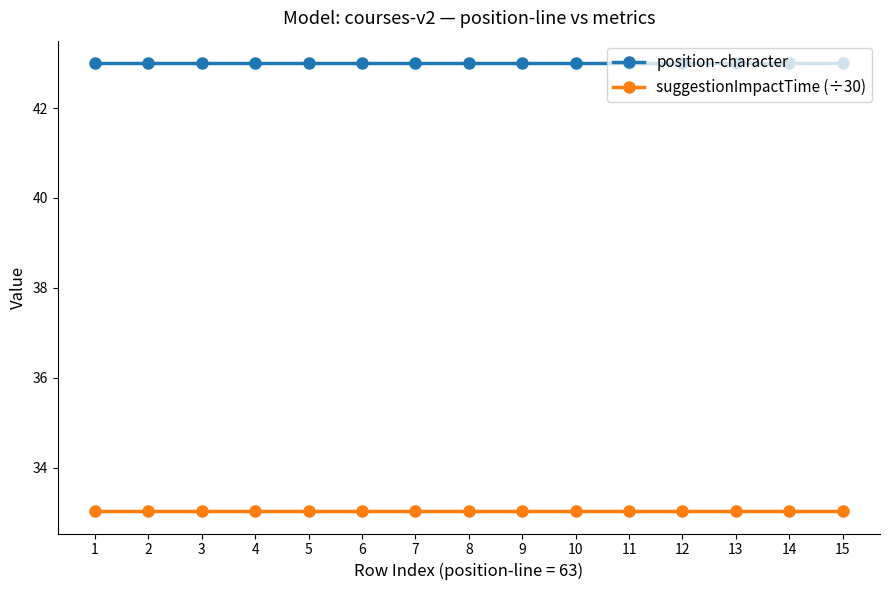

What is the minimum value shown in the chart?

33.0